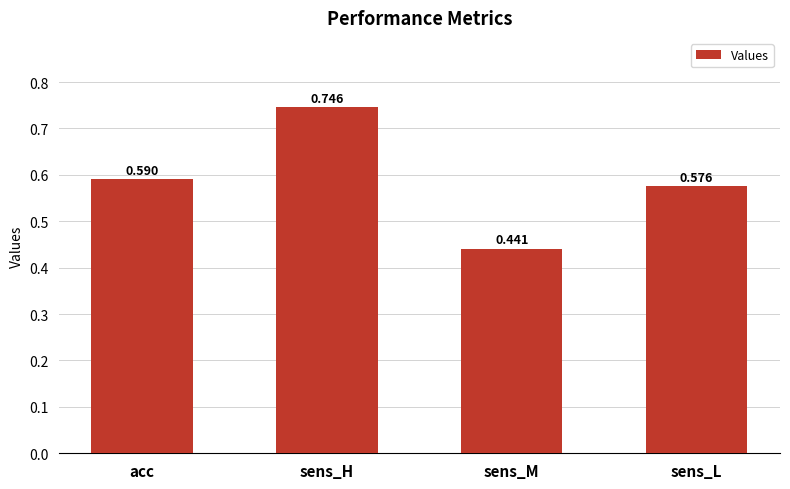

At which label is the value closest to 0?

sens_M